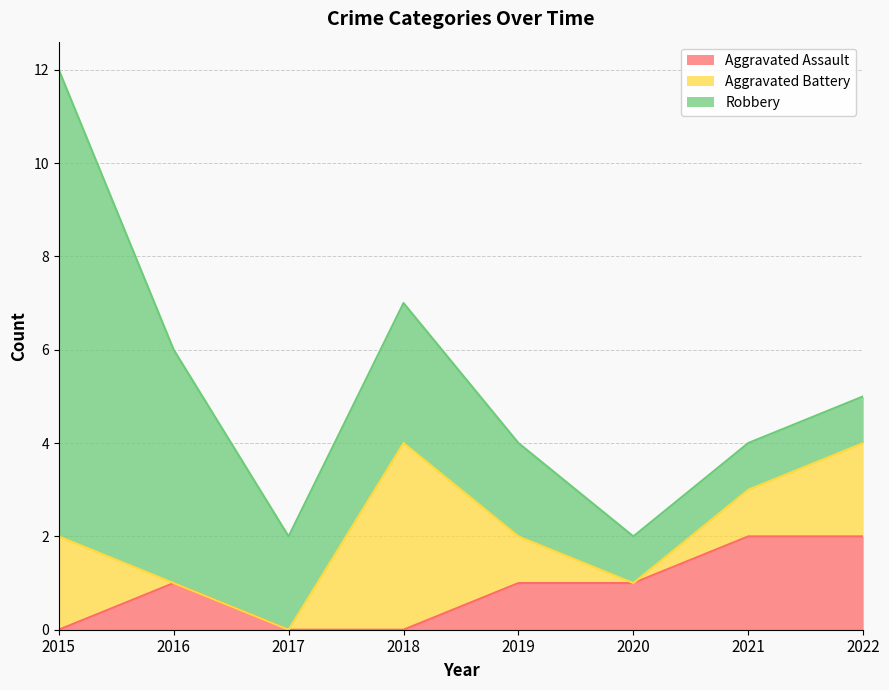

True or false: Aggravated Assault and Robbery intersect in this chart.

False